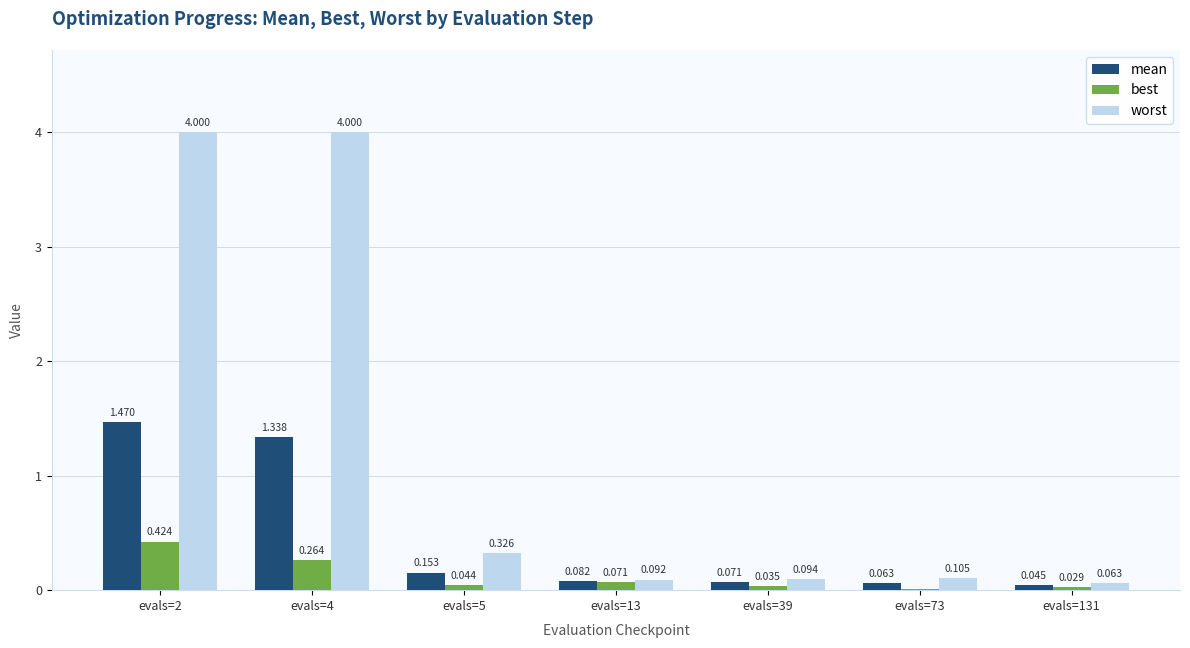

How many groups of bars are there?

7